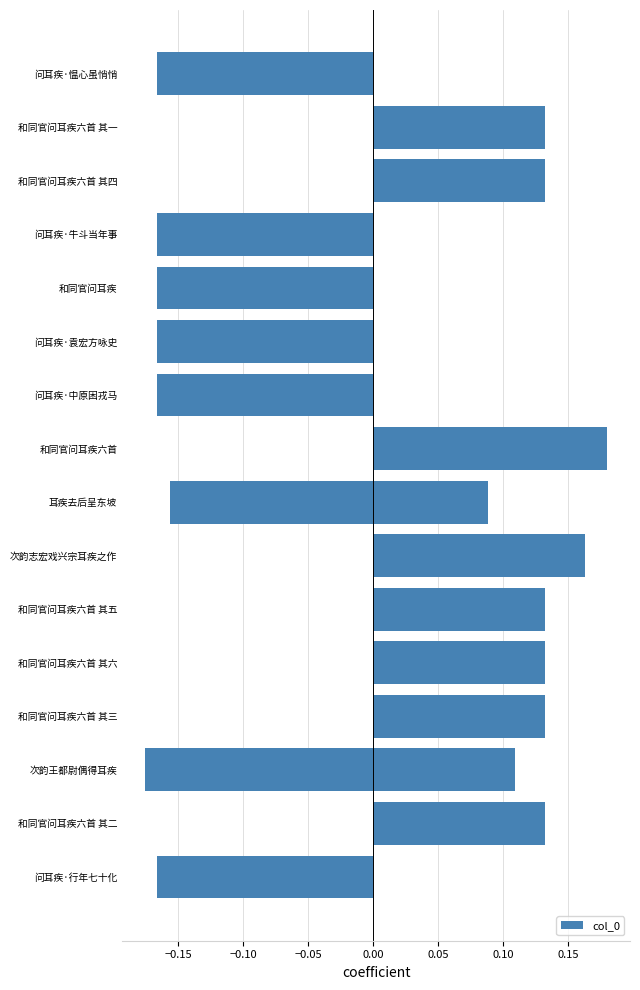

Read the value at 次韵志宏戏兴宗耳疾之作.

0.2